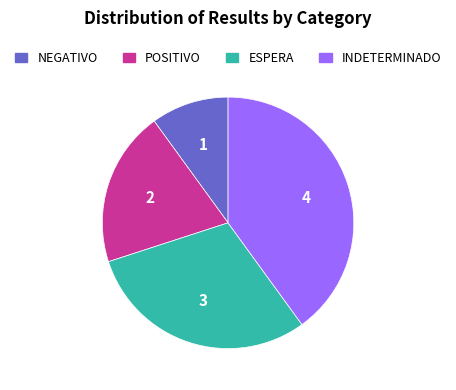

Which has a higher value, NEGATIVO or POSITIVO?

POSITIVO